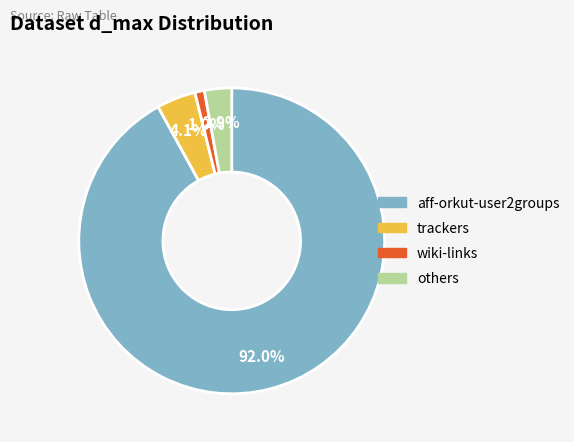

Is there a majority slice in this chart?

Yes